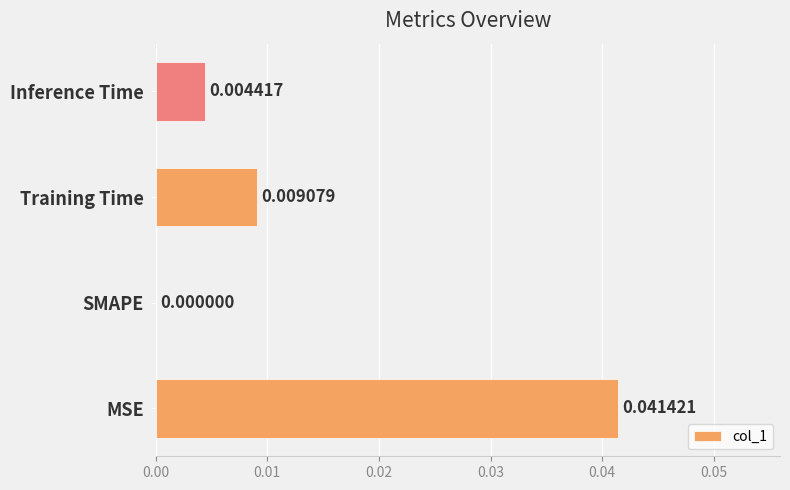

Where is the data nearest to the value 0?

SMAPE